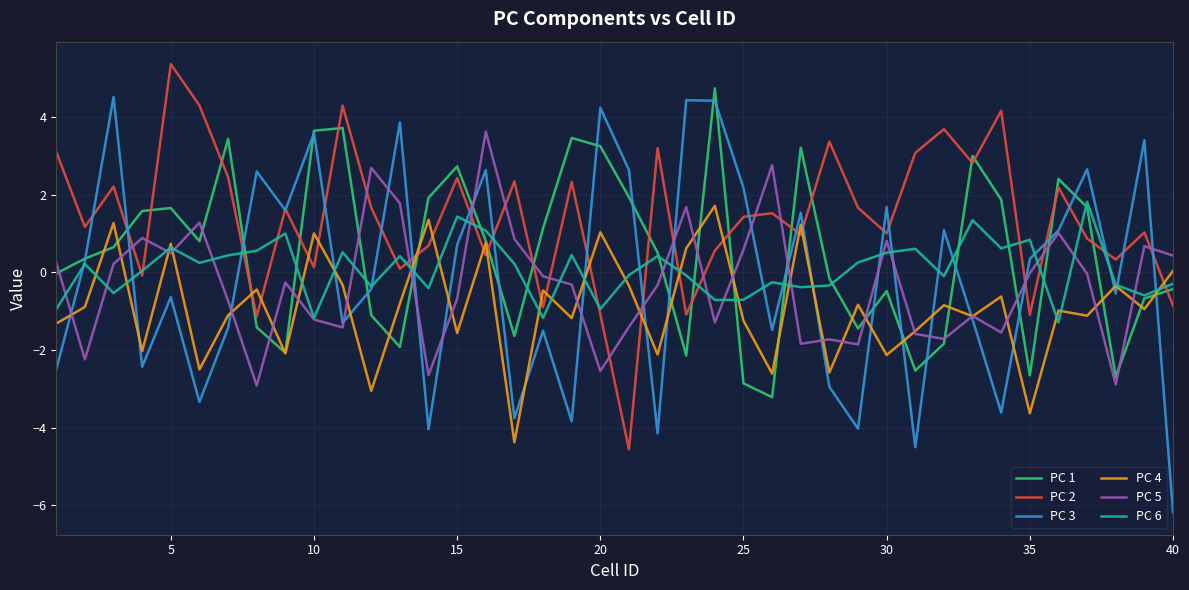

Which series has the widest spread of values?

PC 3